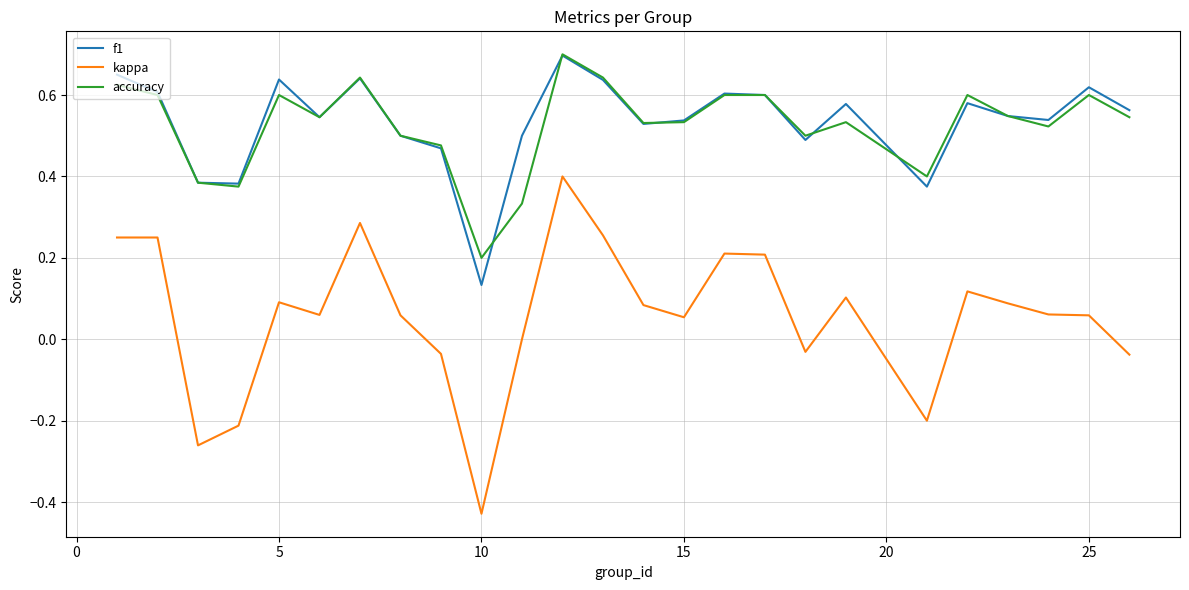

True or false: accuracy and kappa cross at least once.

False